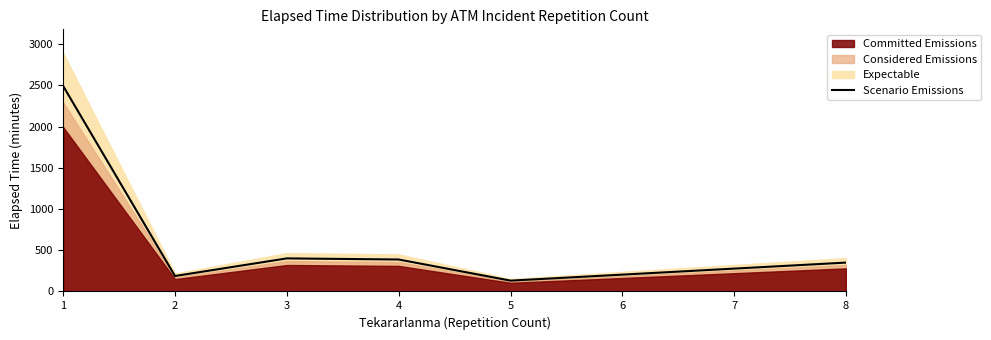

The value of Scenario Emissions at 4 is 387.5. True or false?

True